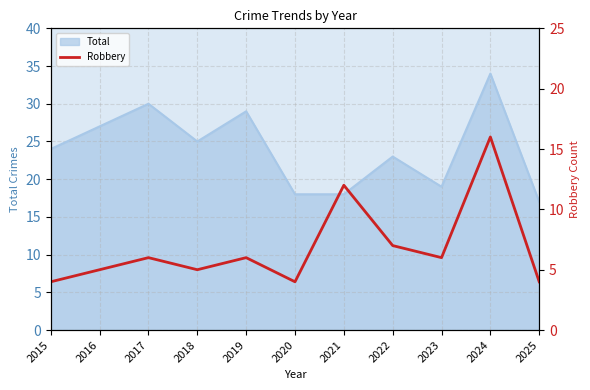

Reading left to right, extract all data points from this chart.

2015=4	2016=5	2017=6	2018=5	2019=6	2020=4	2021=12	2022=7	2023=6	2024=16	2025=4